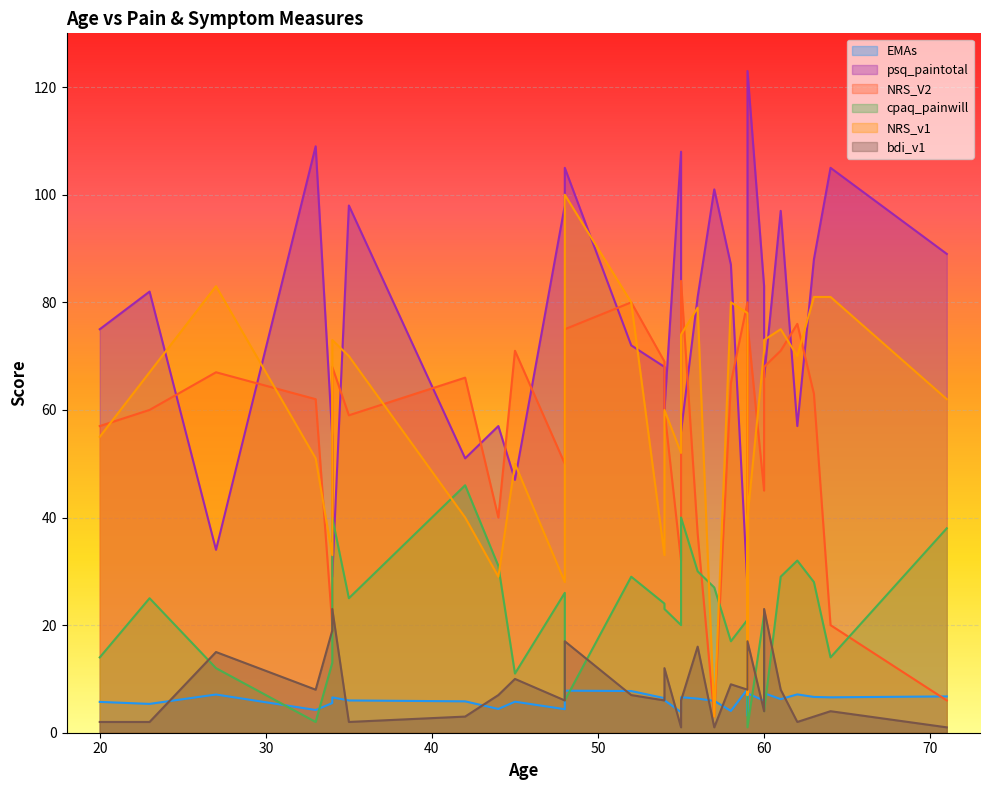

How many interior local valleys does the NRS_V2 series have?

10